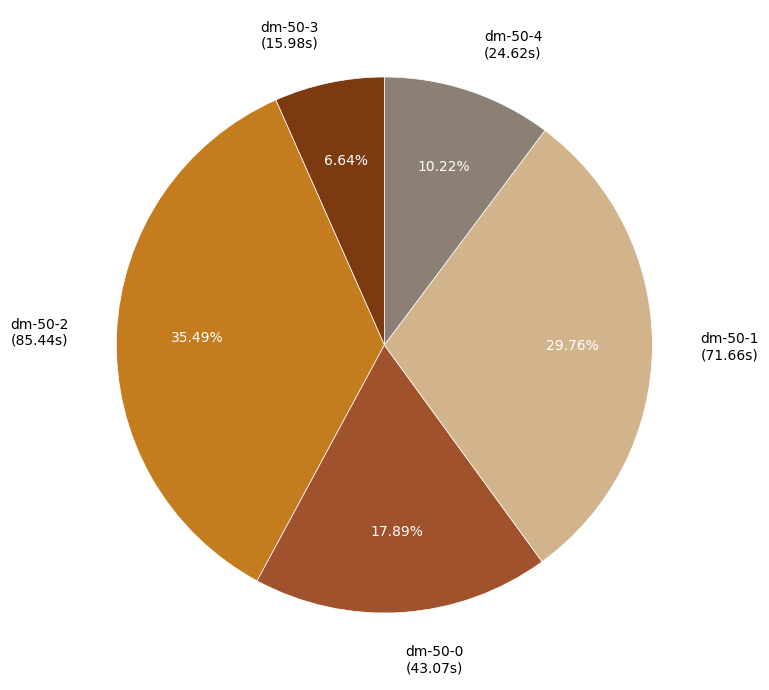

Is there any slice that represents more than half of the pie?

No